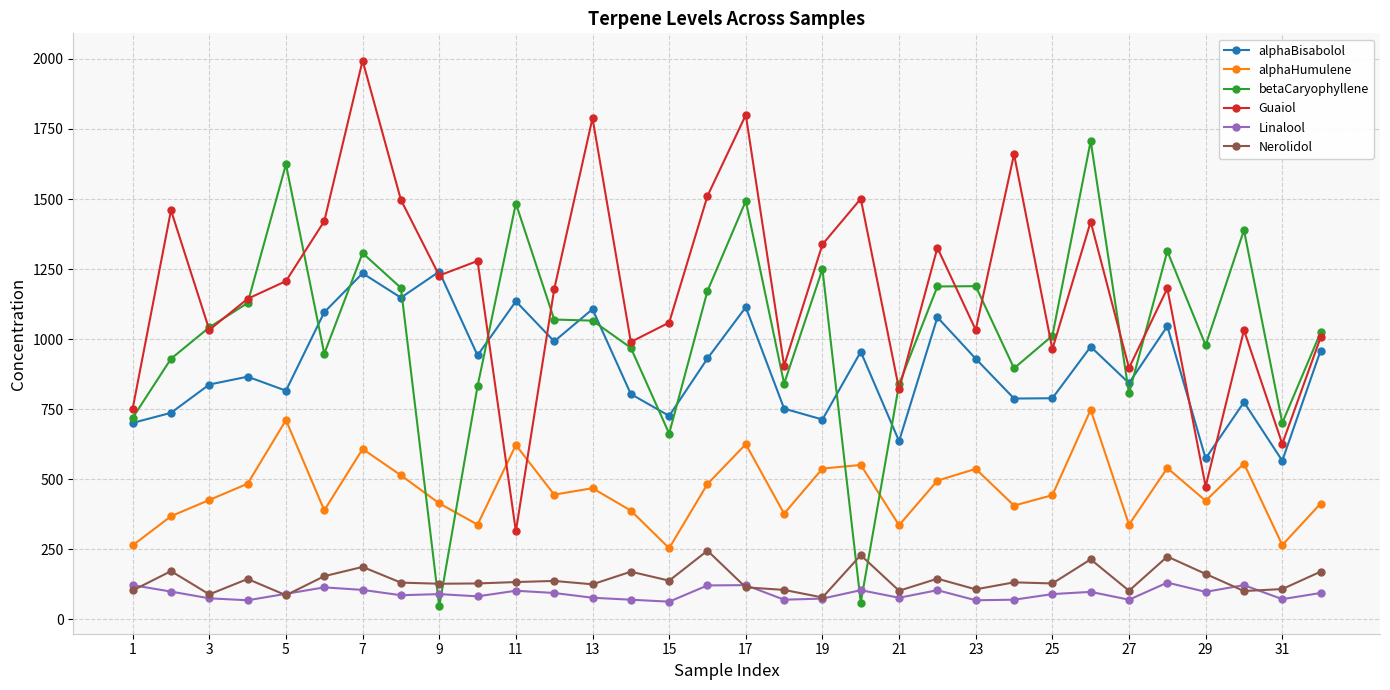

Which series has the largest total across all categories?

Guaiol